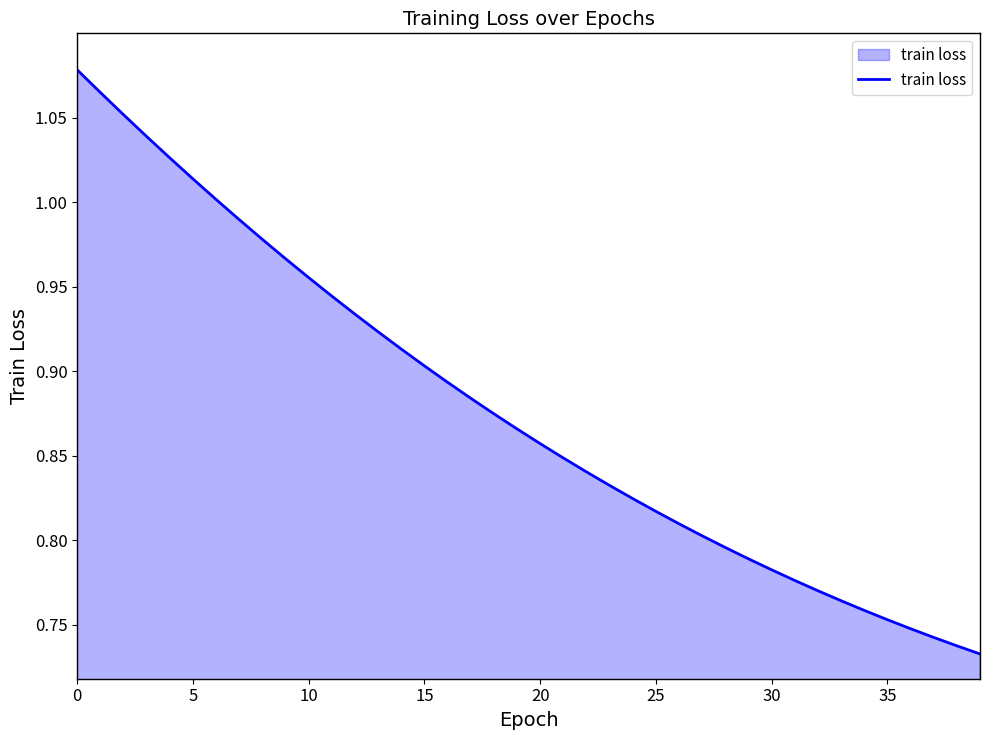

True or false: there are more than 1 points higher than both neighbors.

False